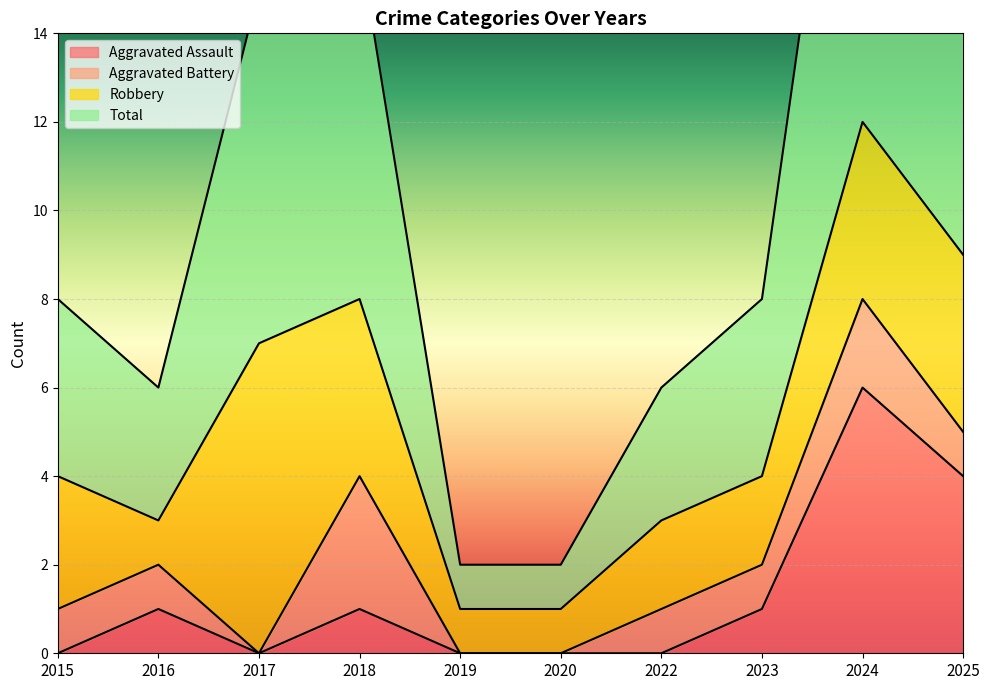

At which category is the sum across all series the highest?

2024